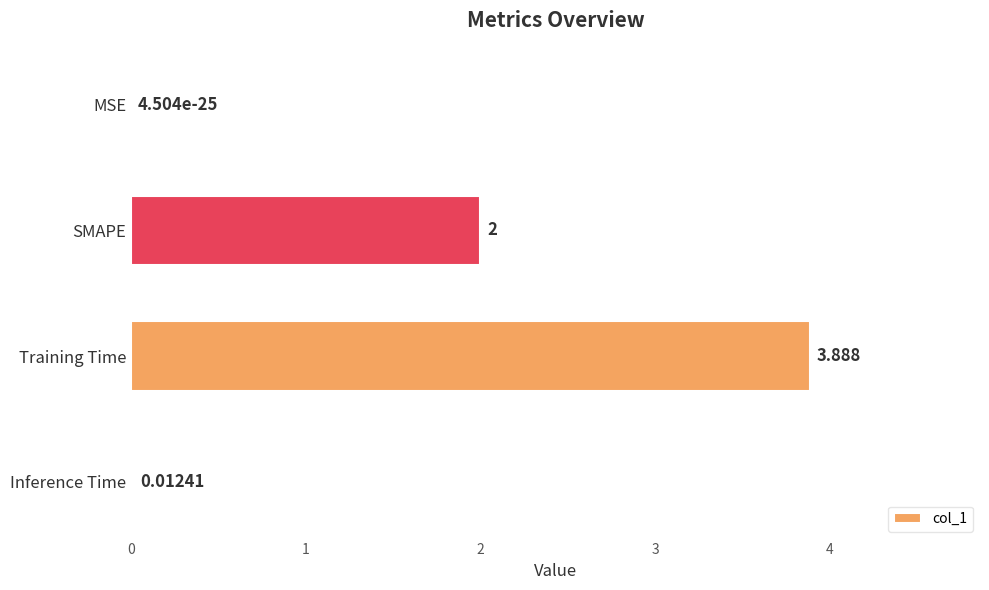

How many data points does each series have?

4